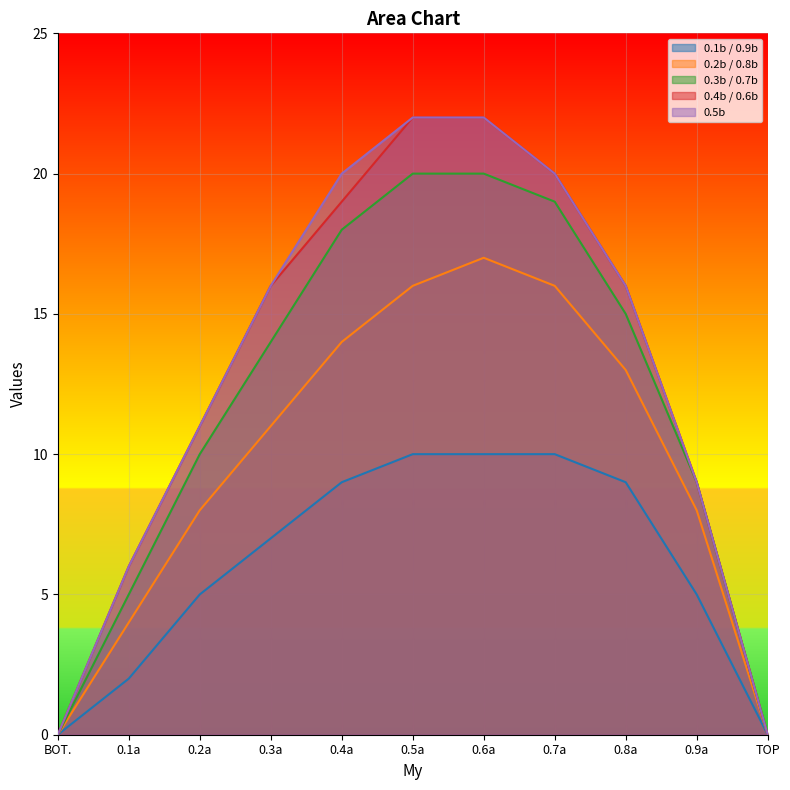

What is the label of the 10th point from the right?

0.1a